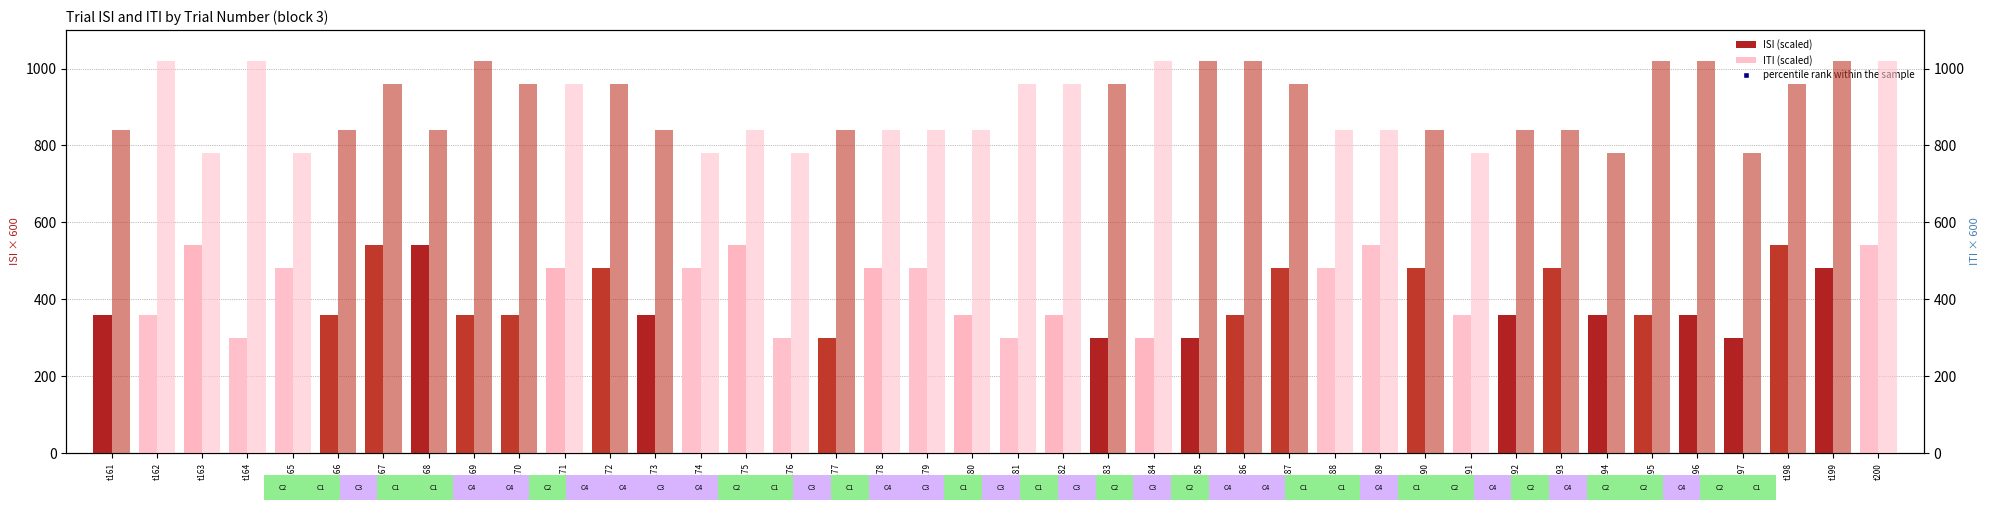

Is the value of percentile rank within the sample at t189 greater than the value of ISI (scaled) at t190?

Yes